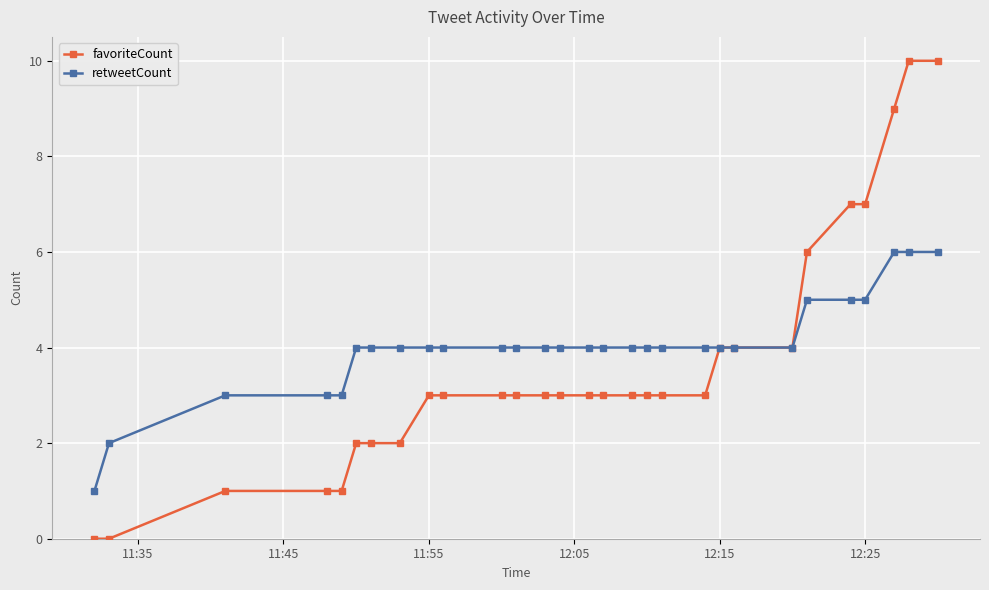

Count the number of categories in the chart.

29